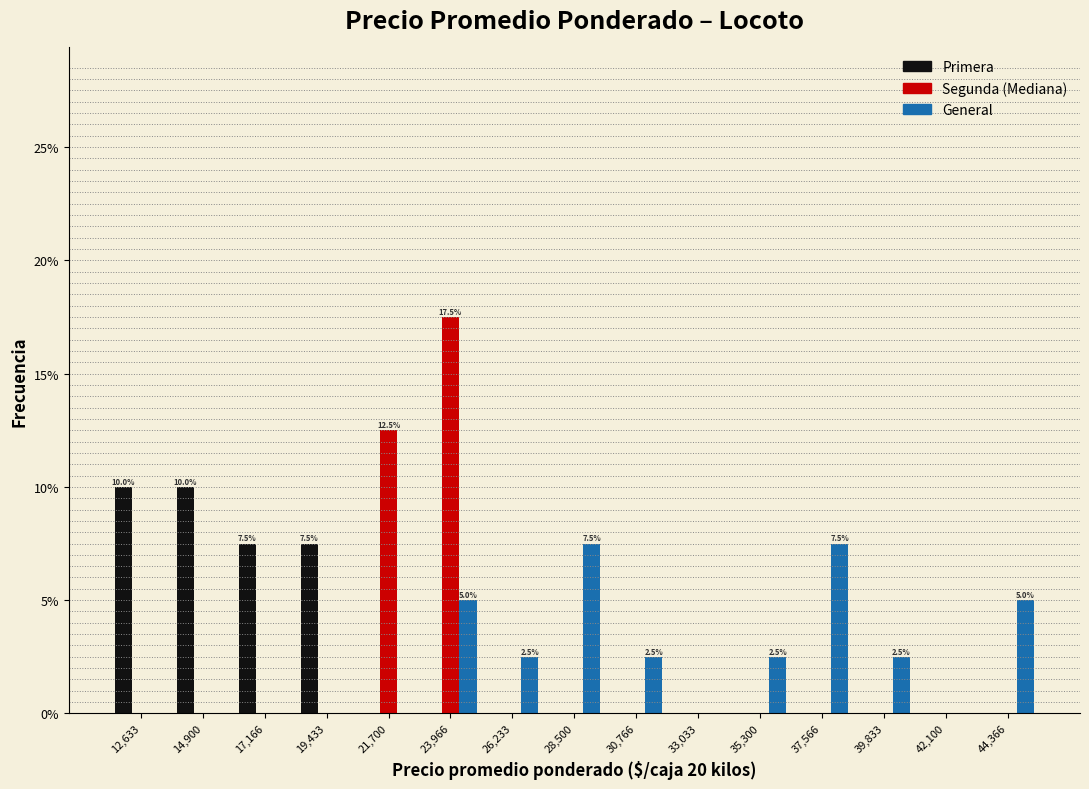

In the Segunda (Mediana) series, which range on the x-axis has the tallest bar?

23000 to 25000